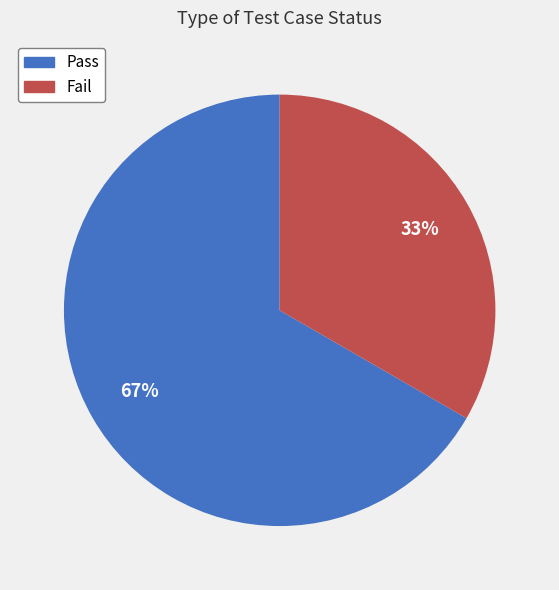

To the nearest percent, what is the combined percentage of Fail and Pass?

100%